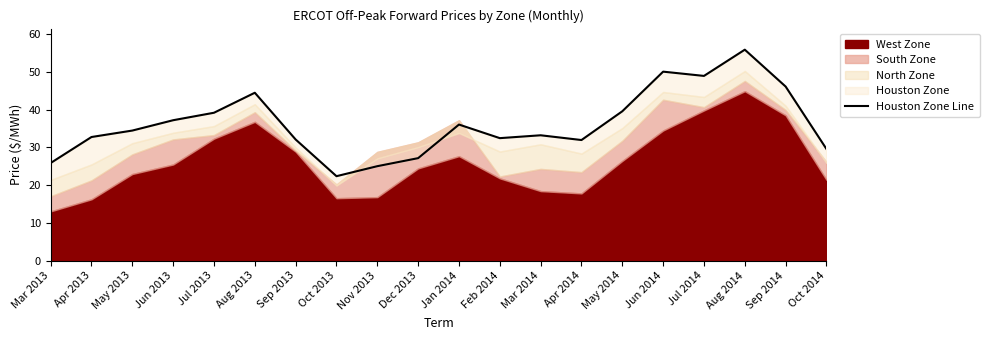

Where is the data nearest to the value 39?

Jul 2013